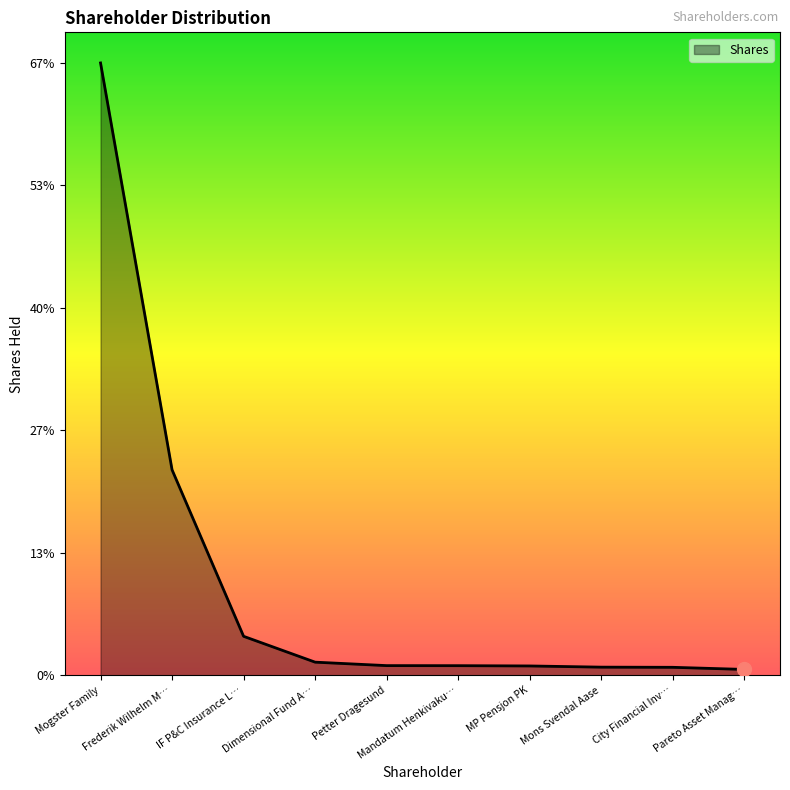

Does the chart have visible grid lines?

No